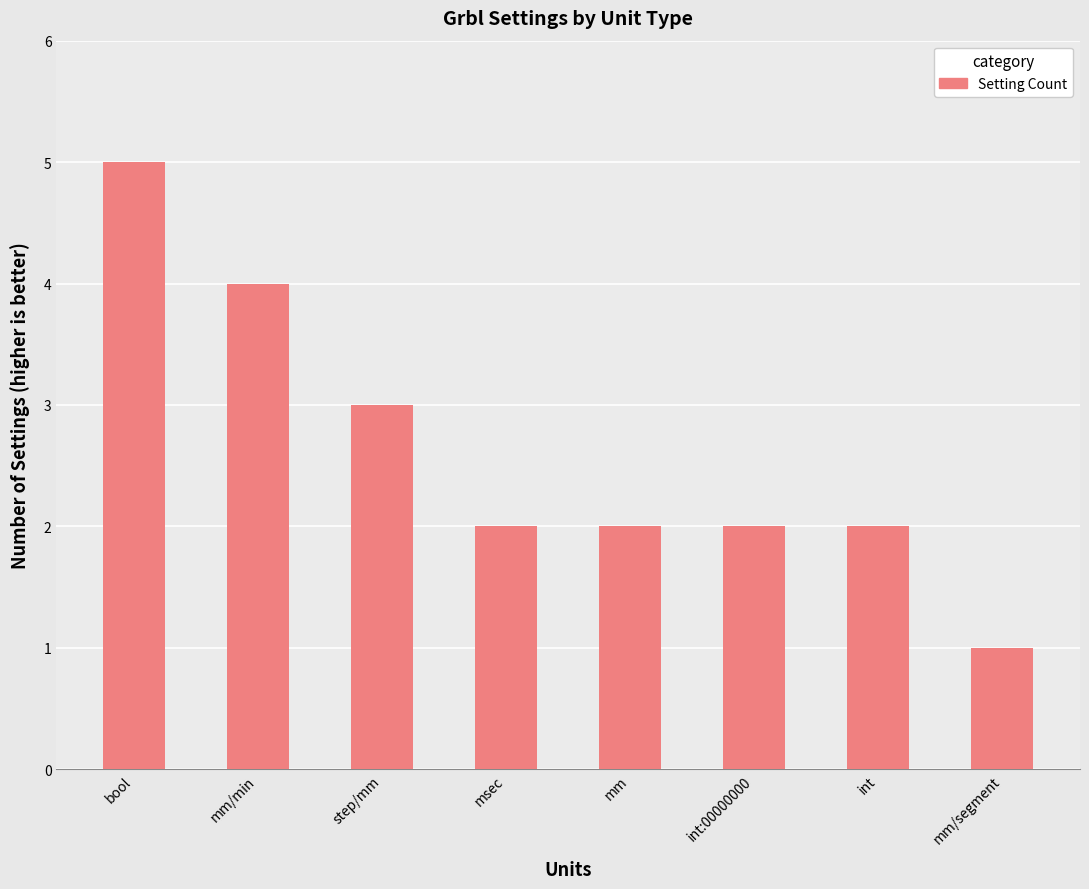

The chart shows a value of 2 at step/mm. True or false?

False